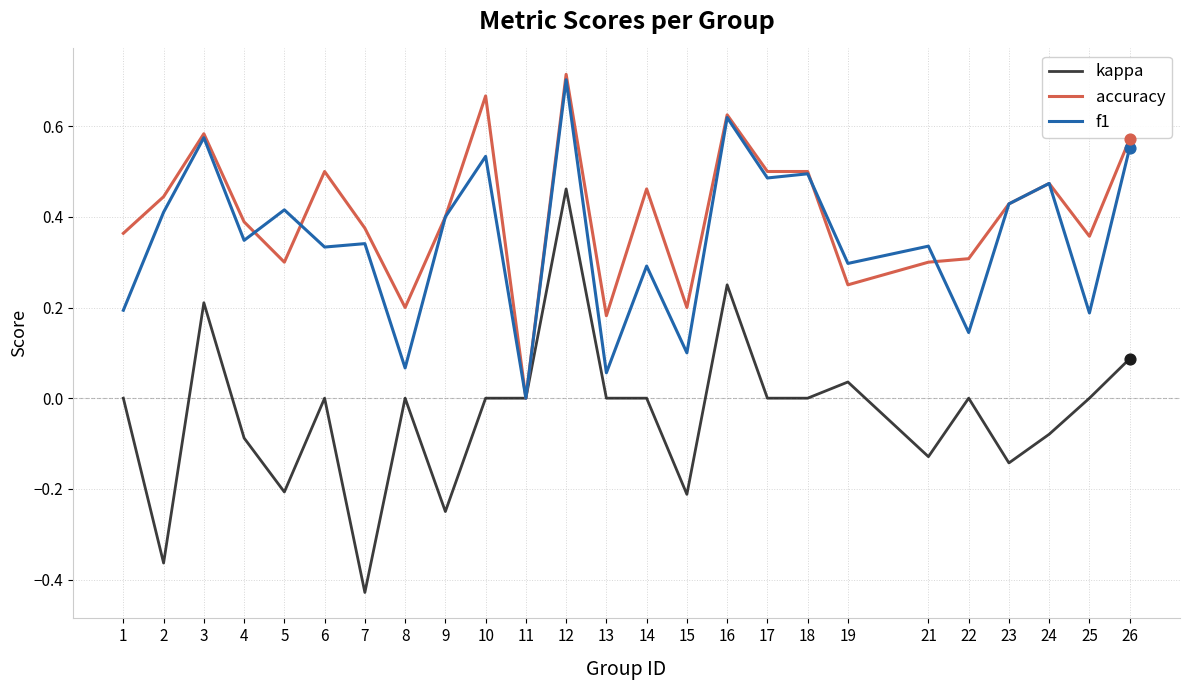

What is the total value across all series at 17?

1.0